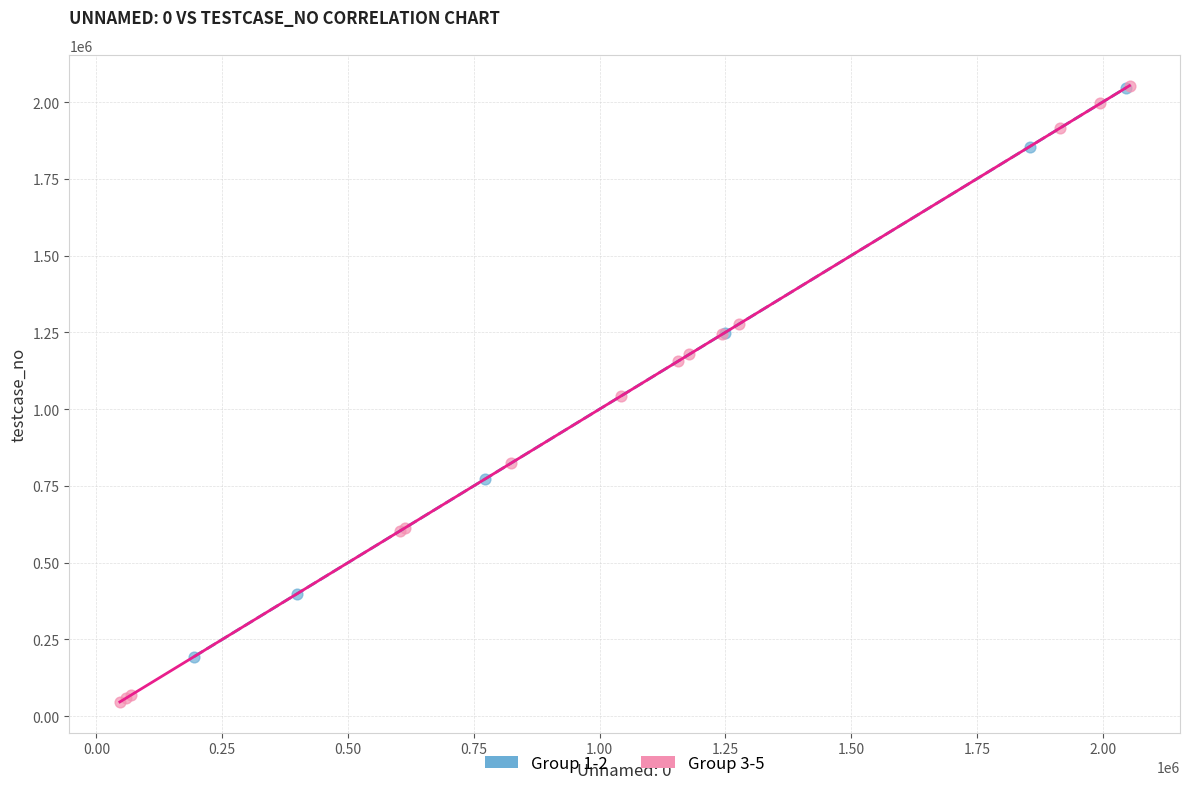

Which series contains the lowest Y value?

Group 3-5